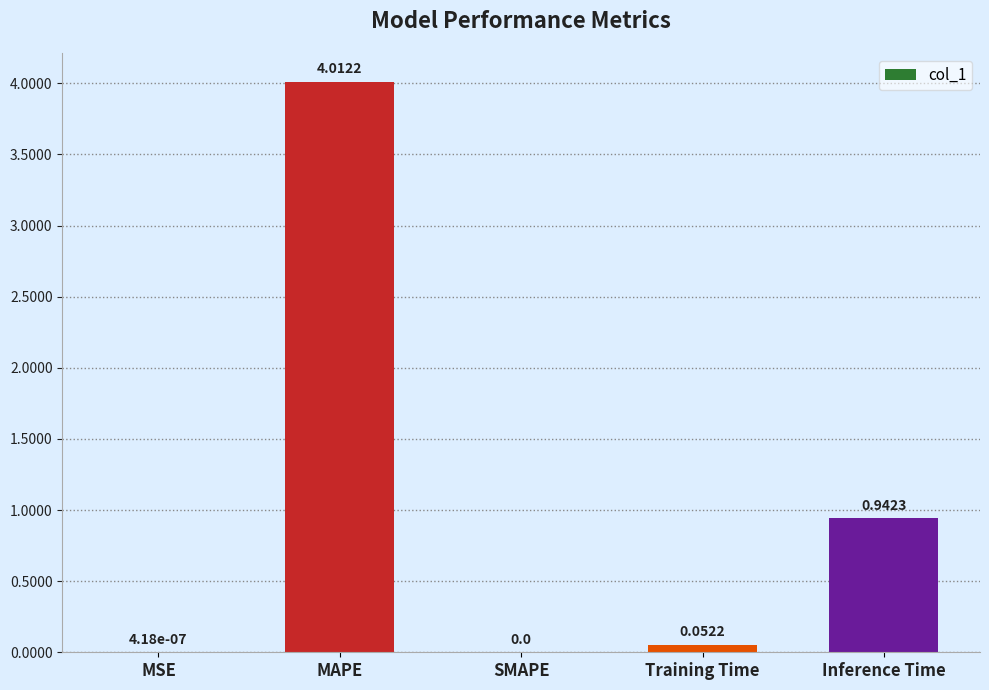

What is the sum of the values at MAPE and MSE?

4.0